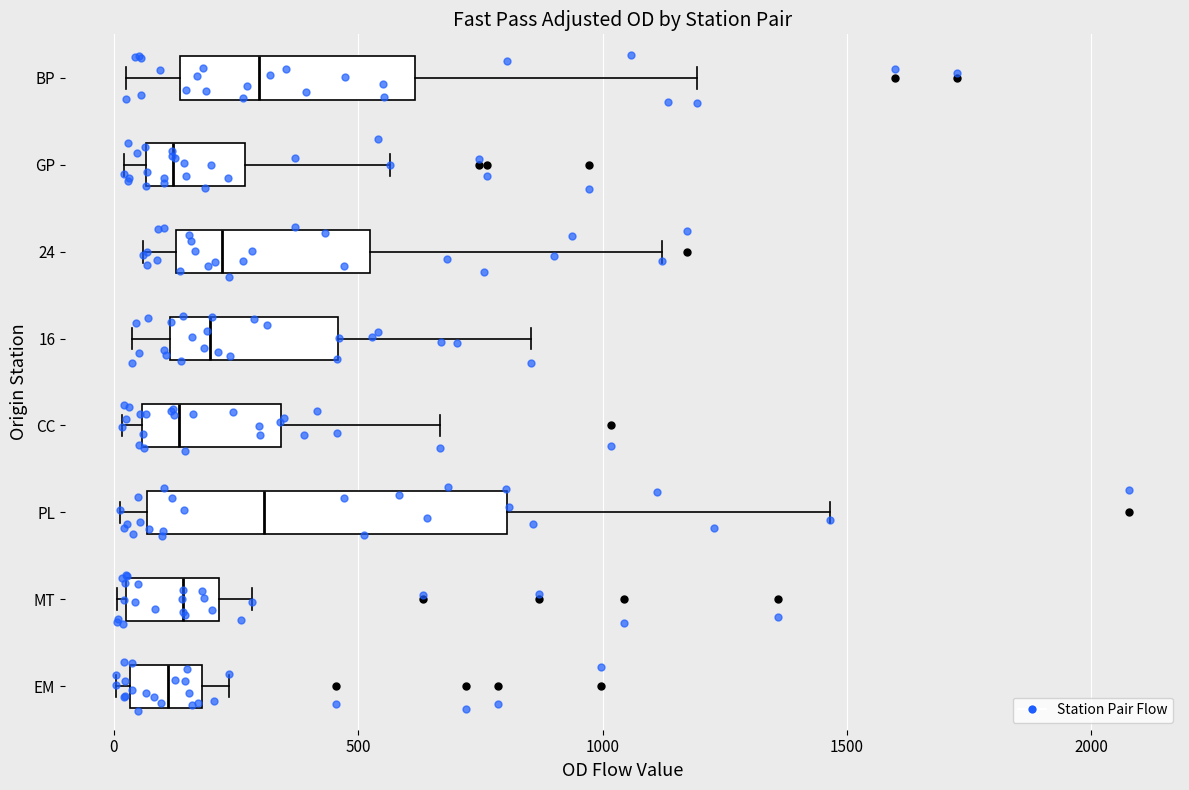

Where does the right whisker of the box for CC end on the x-axis? The values are not printed on the chart, so give them approximately, as read against the axis.

650